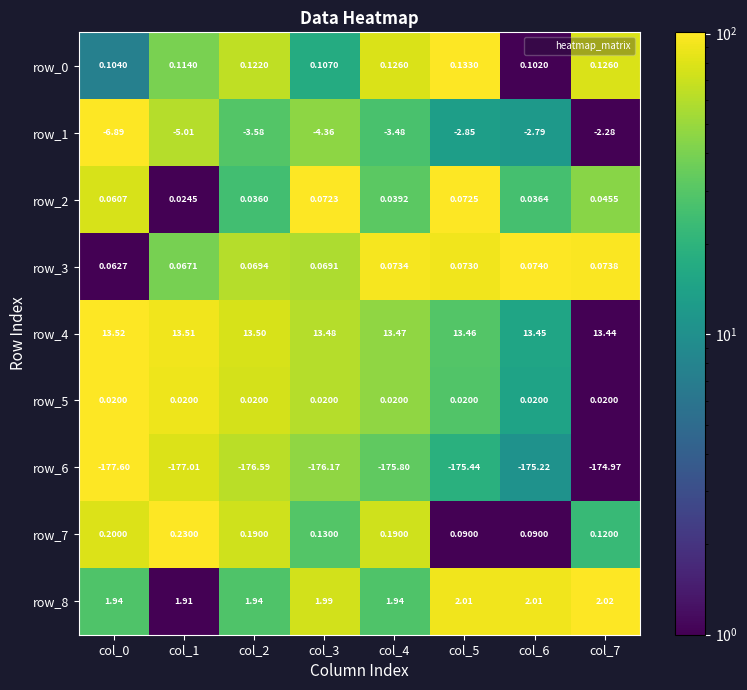

How many data points in row_1 are above -3?

3